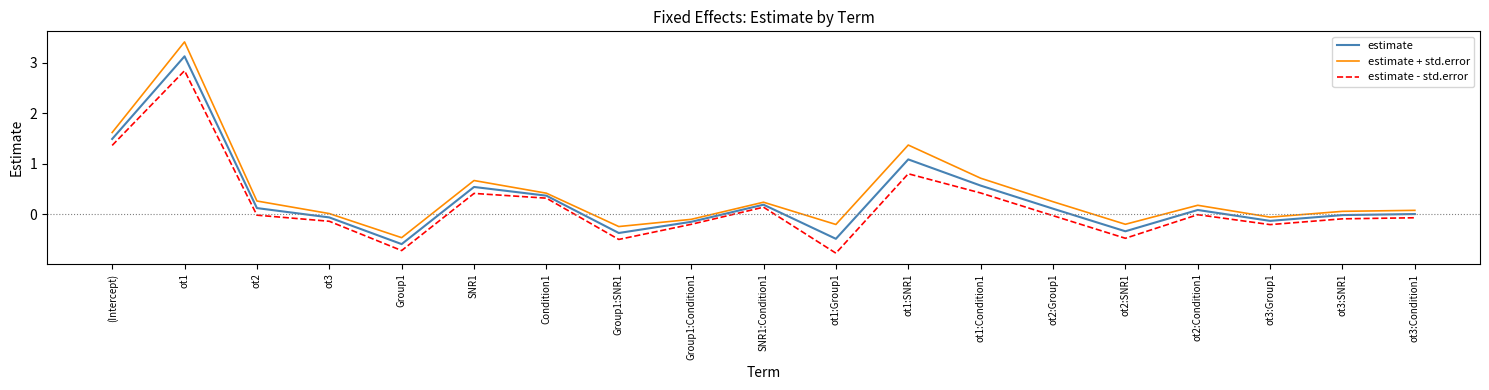

What value does the estimate - std.error series have at ot1:SNR1?

0.8